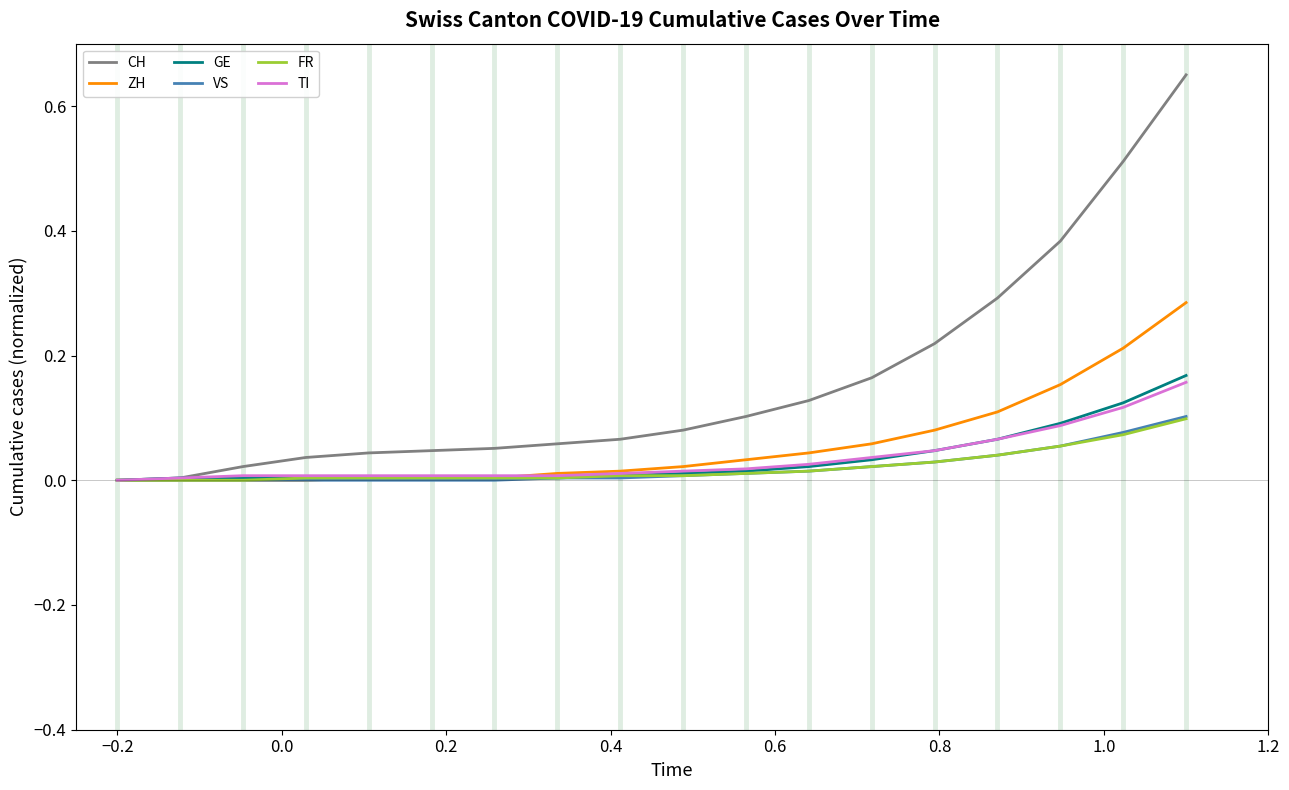

Which series has the widest spread of values?

CH